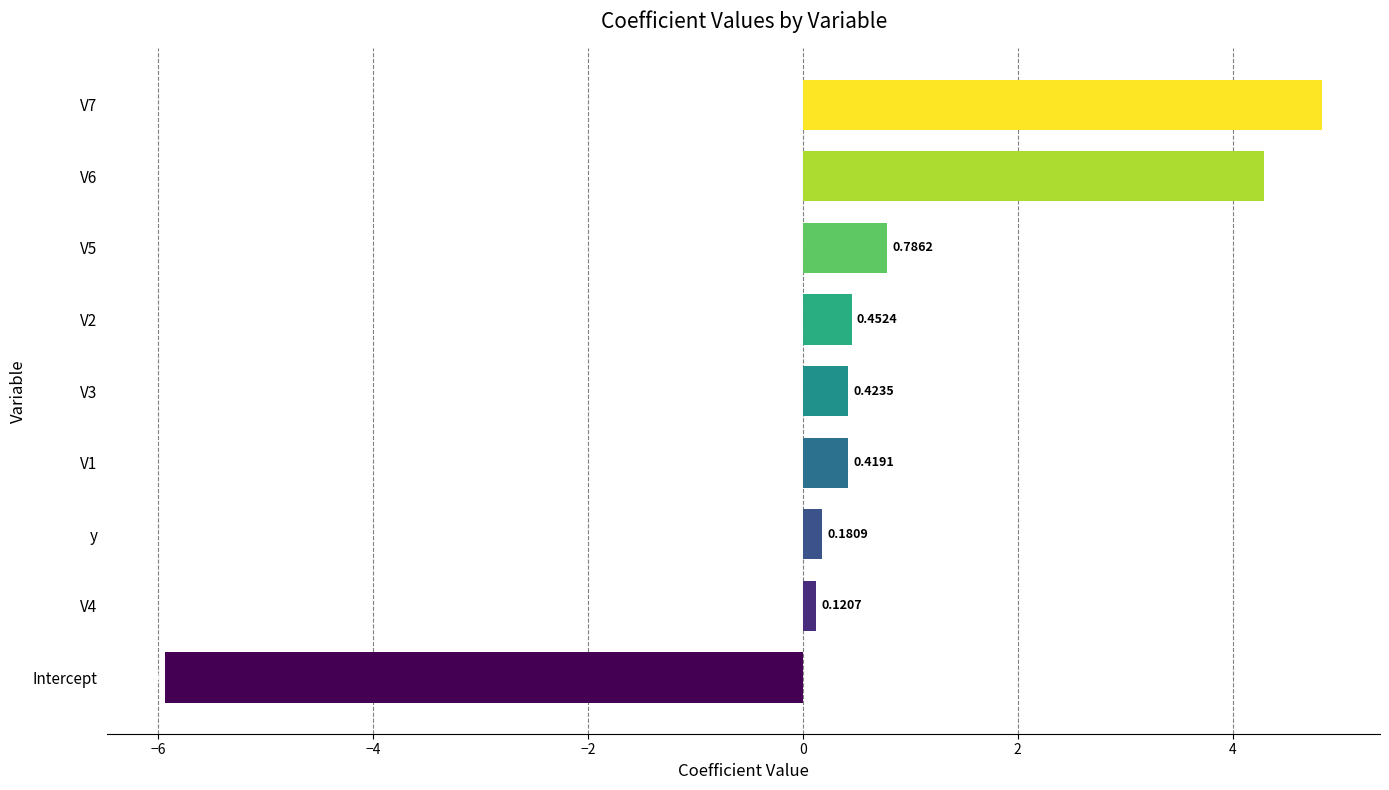

Are the bars horizontal?

Yes